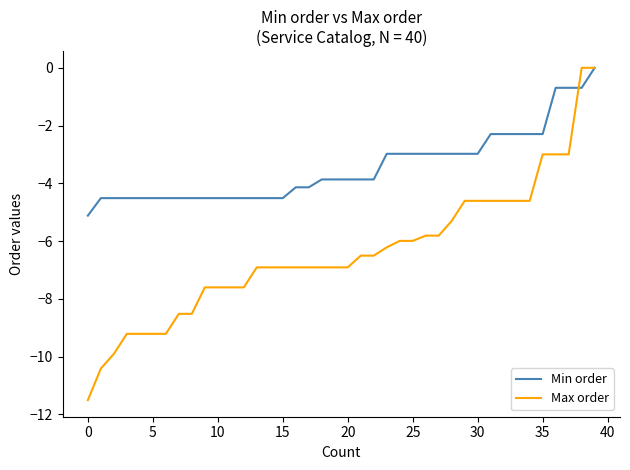

What is the smallest value displayed?

-11.5